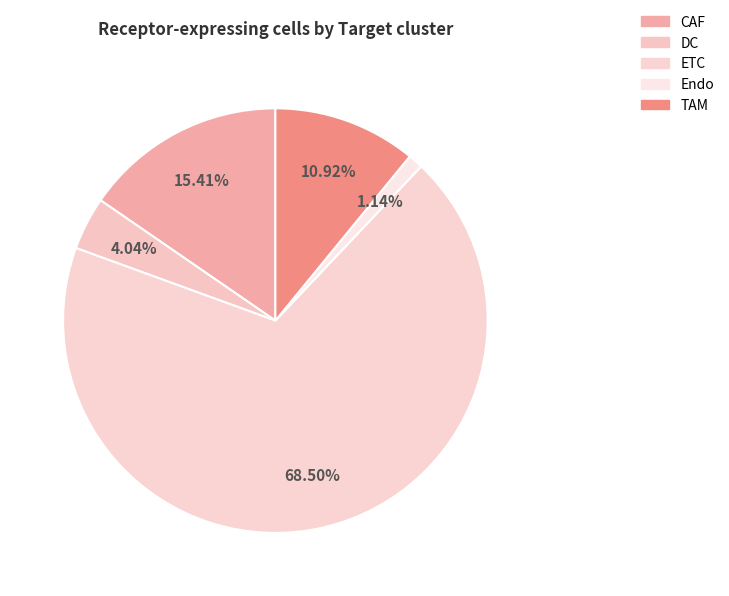

Count the number of slices in the pie.

5